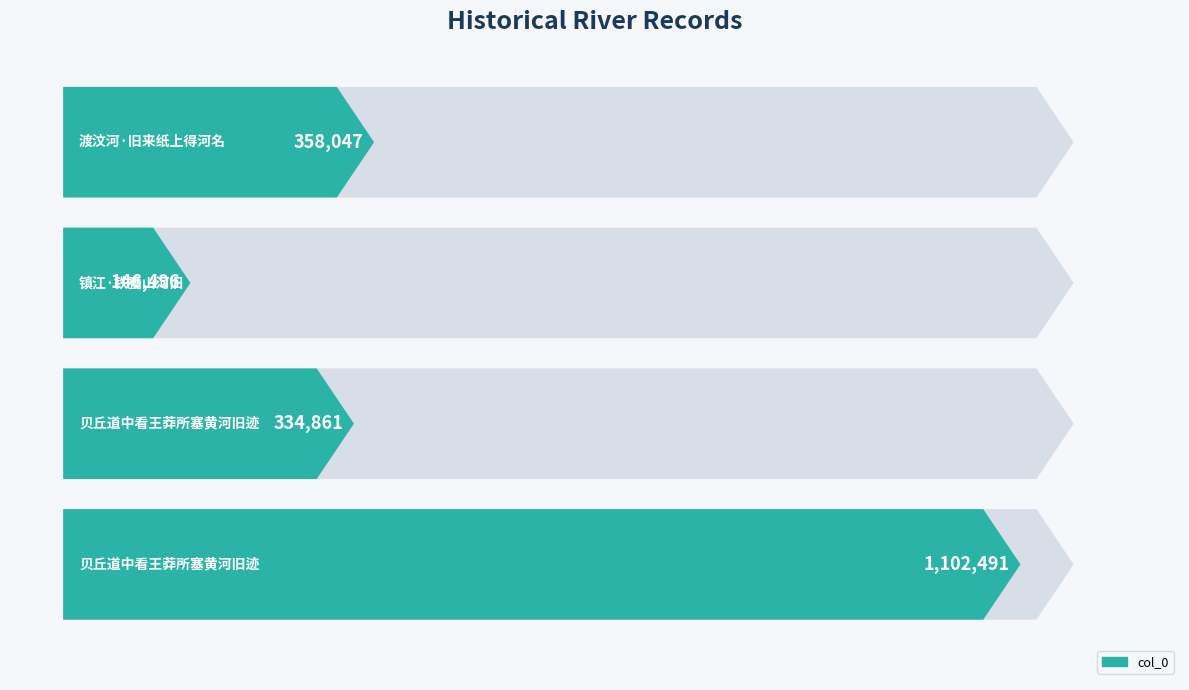

How many distinct data groups are displayed?

1